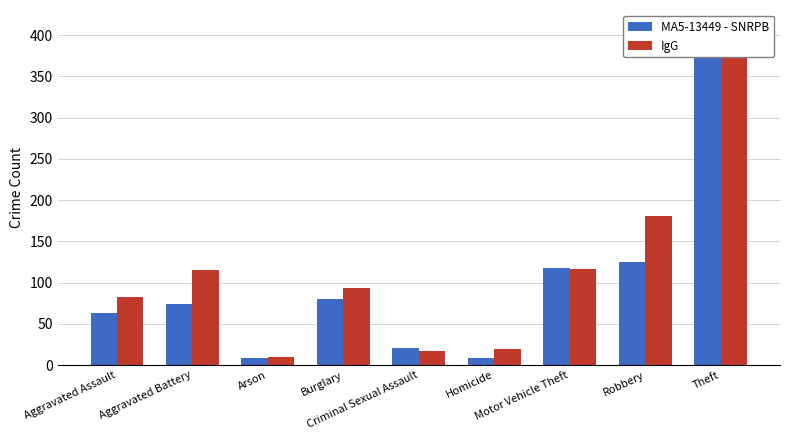

Which series has the largest total across all categories?

IgG